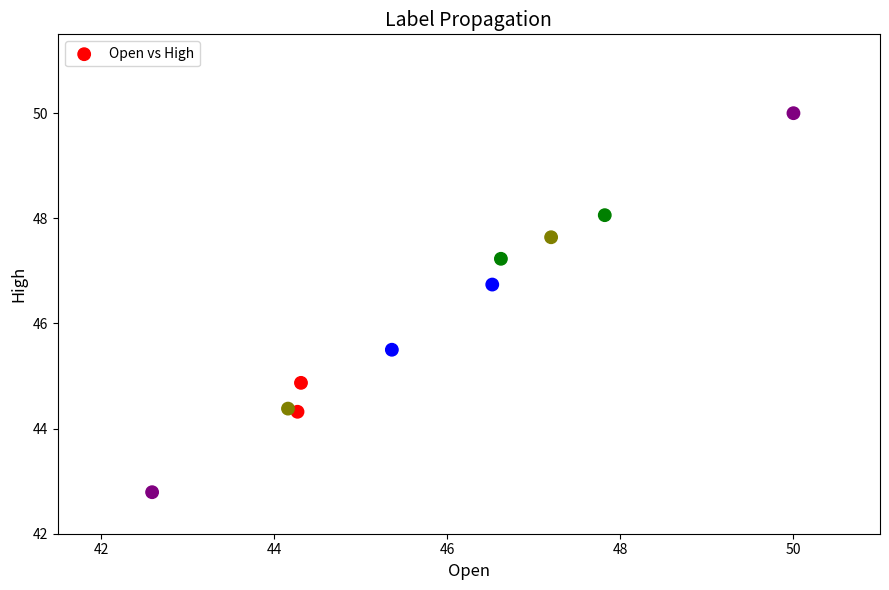

What is the average X value?

45.9